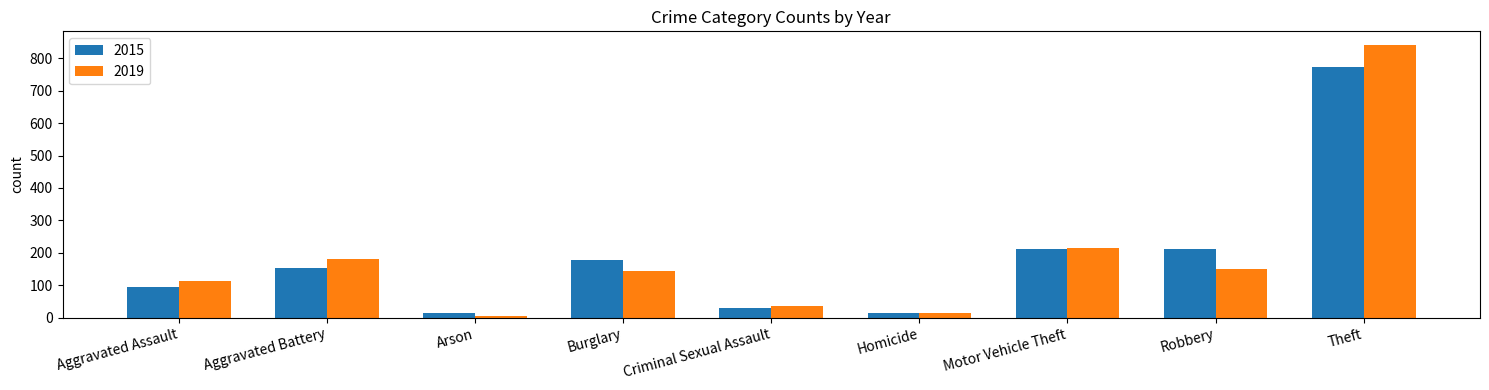

Is it true that 2015 equals 178 at Burglary?

True